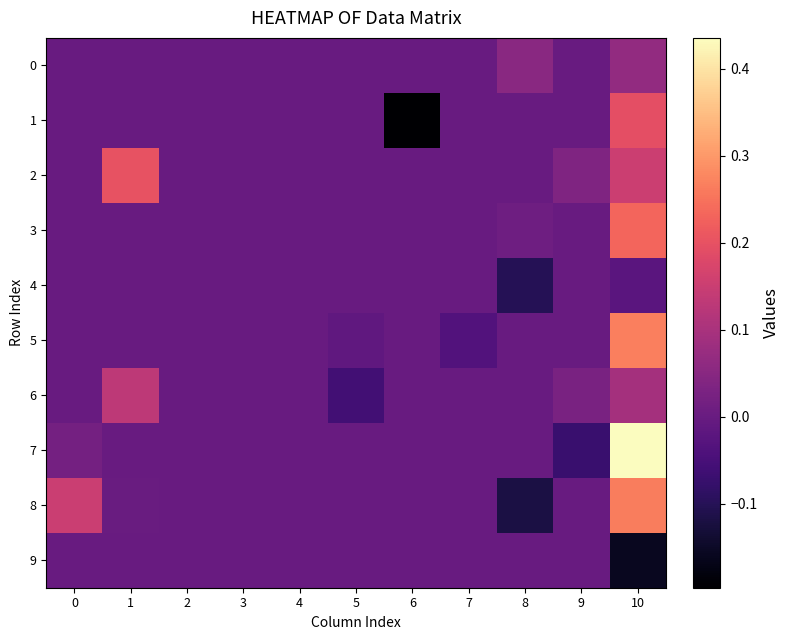

What is the maximum value shown in the chart?

0.4